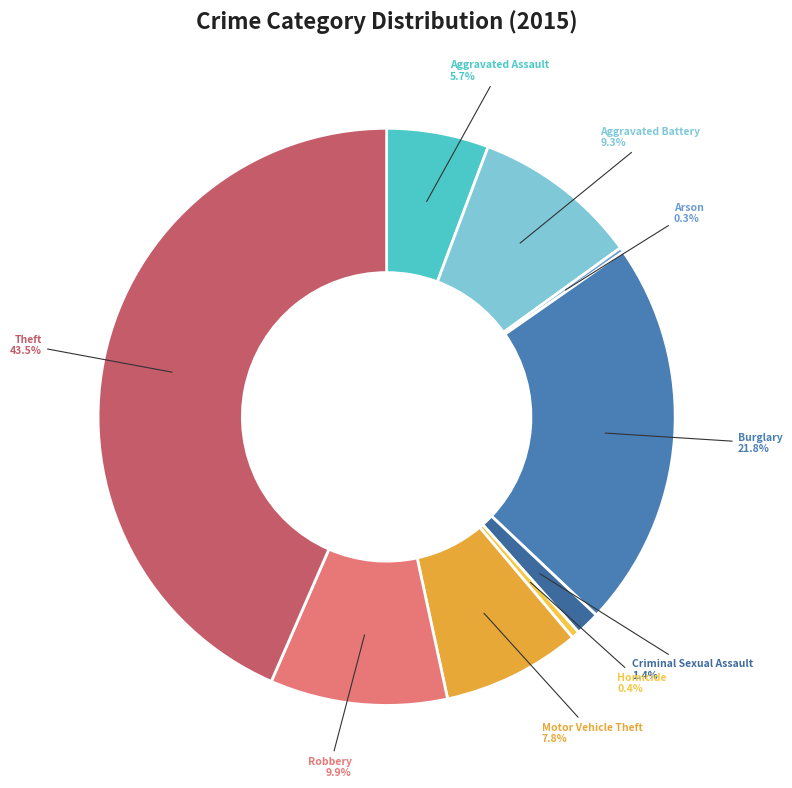

Which slice is the largest?

Theft